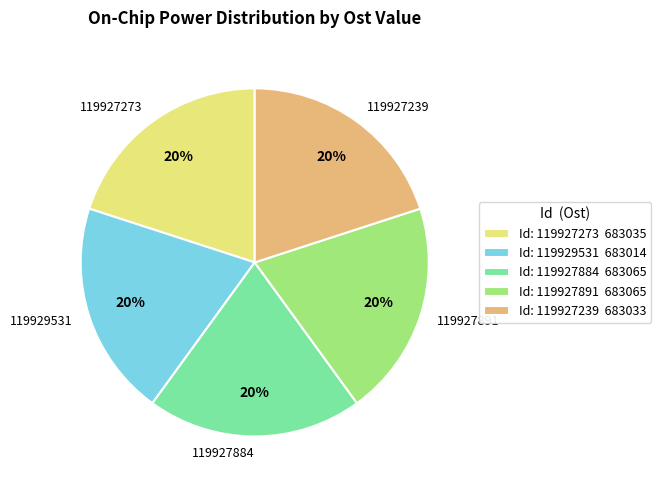

What is the ratio of the value at 119927273 to the value at 119927891?

1.0